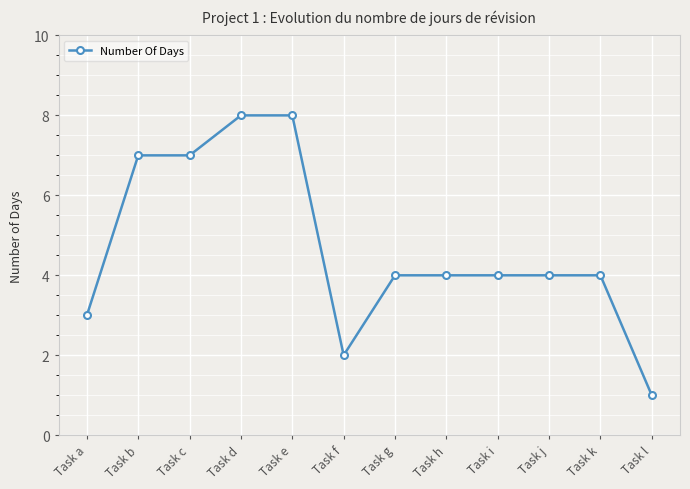

At which category does the chart reach its minimum across all series?

Task l